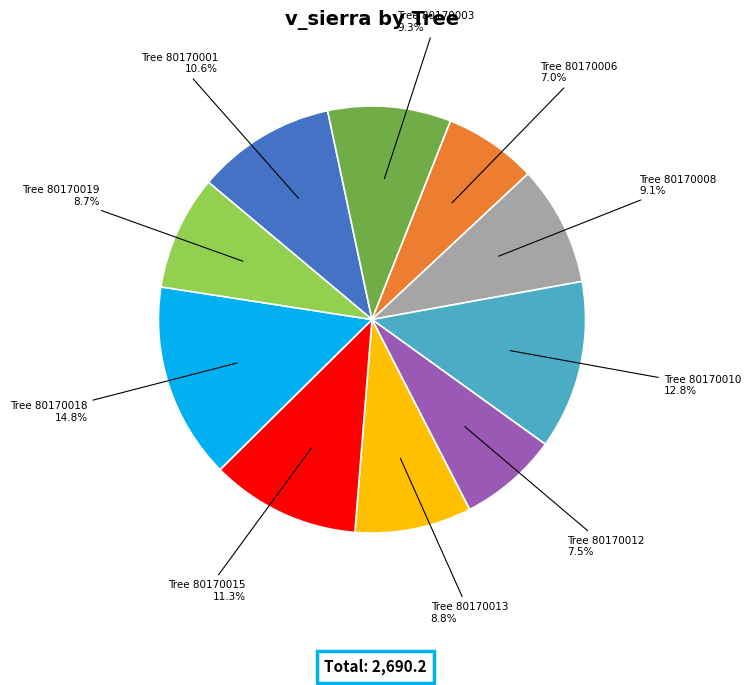

Is there any slice that represents more than half of the pie?

No